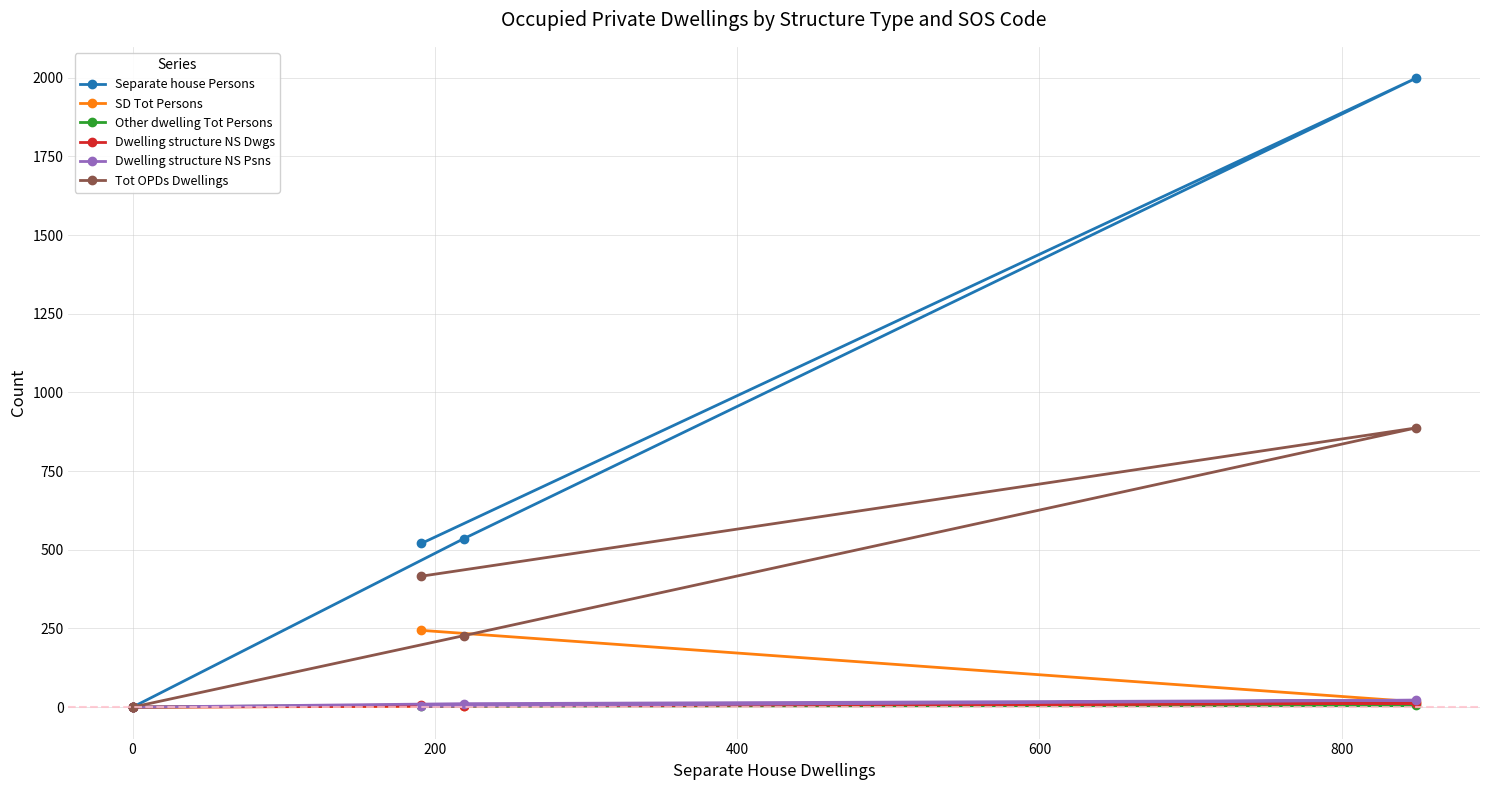

True or false: Separate house Persons has a value of 144 at −200.

False